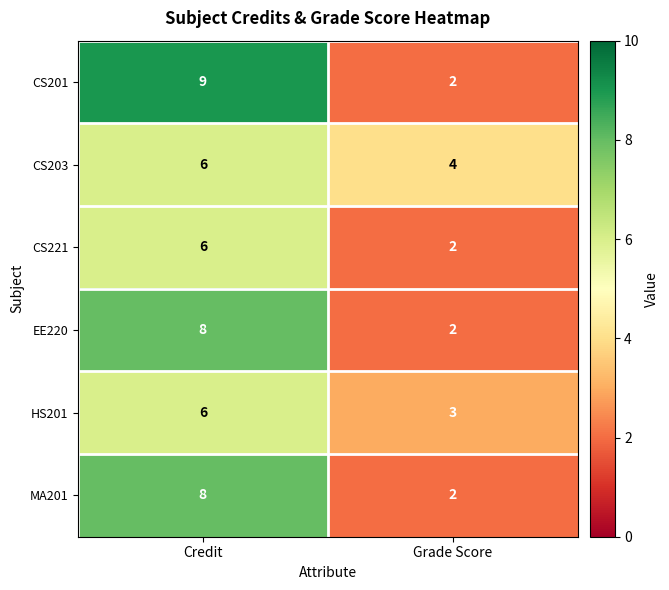

Reading right to left, extract all data points from this chart.

CS201: Grade Score=2	Credit=9
CS203: Grade Score=4	Credit=6
CS221: Grade Score=2	Credit=6
EE220: Grade Score=2	Credit=8
HS201: Grade Score=3	Credit=6
MA201: Grade Score=2	Credit=8